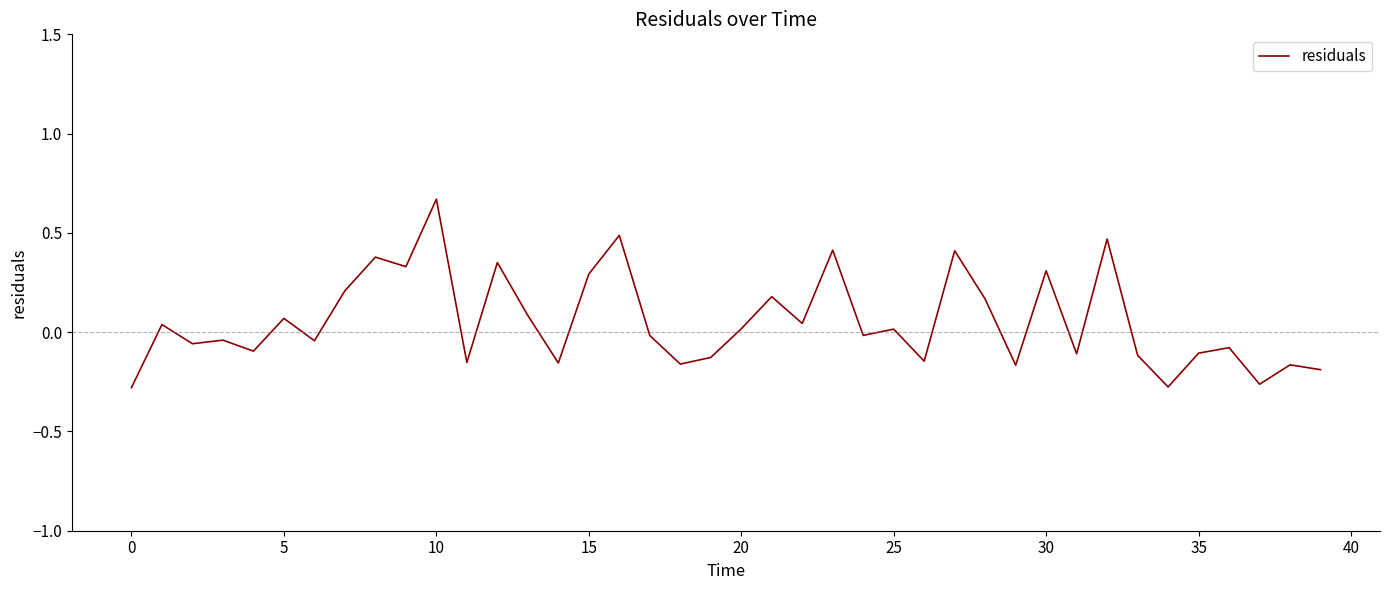

What is the difference between the maximum and minimum values?

0.9